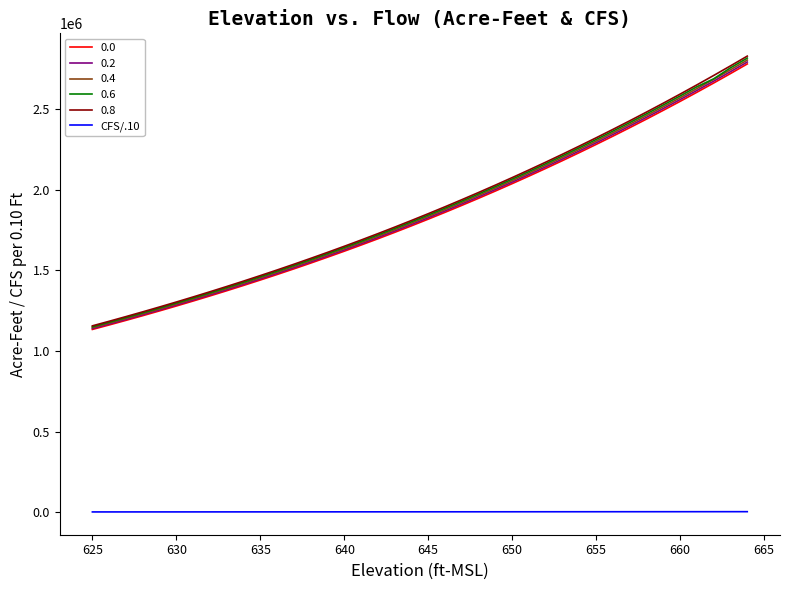

What is the maximum value shown in the chart?

2830500